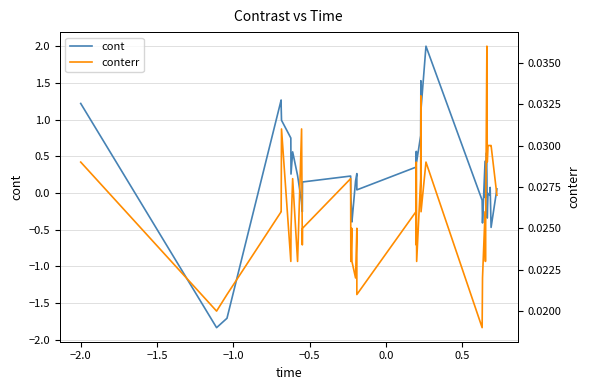

True or false: cont has a value of 0.3 at 9.

False